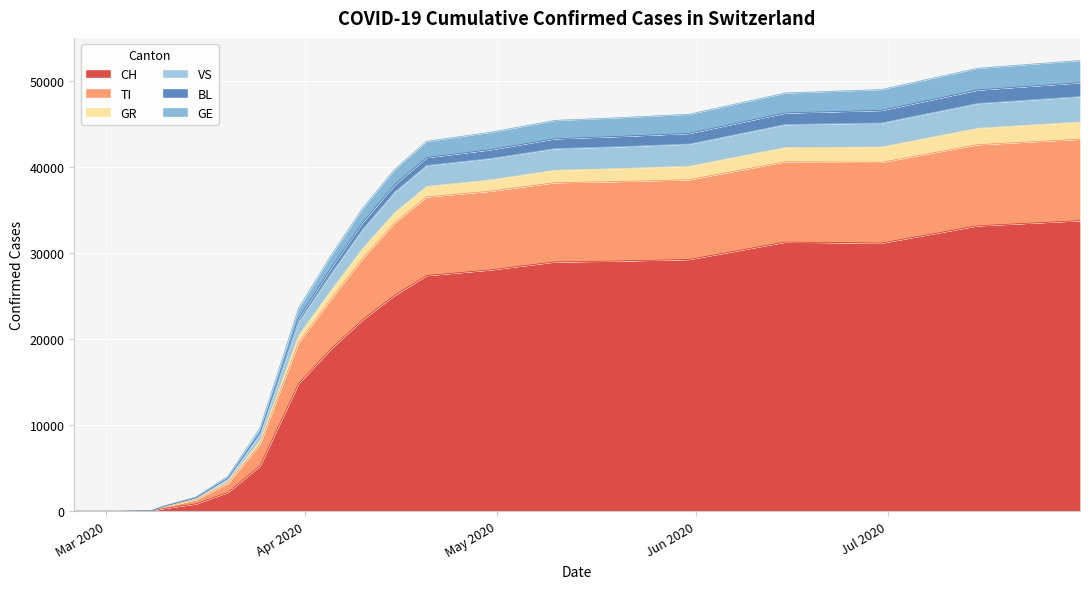

What is the approximate value of CH at 2020-03-10, to the nearest 10?

330